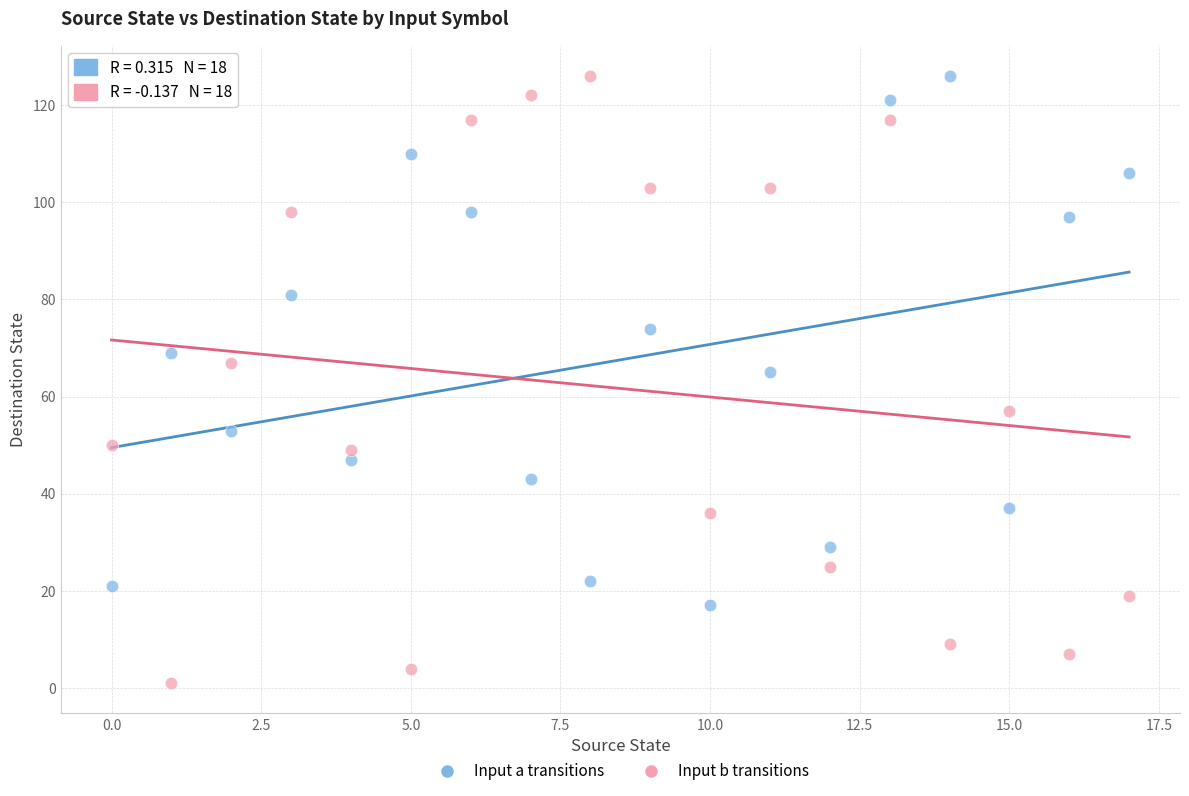

In the Input b transitions series, what Y value is closest to 63?

67